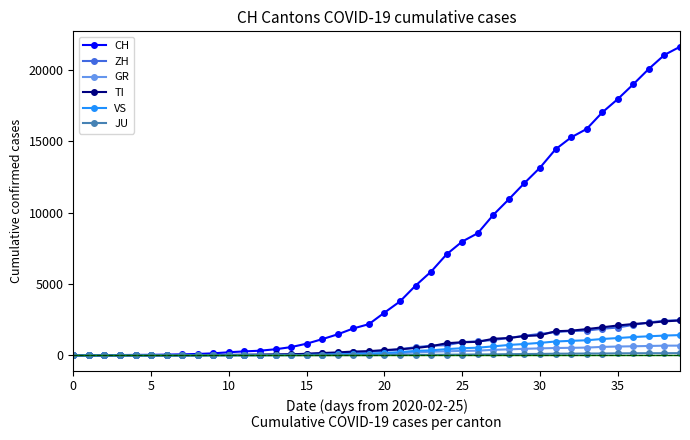

How many data points in ZH are less than 326?

20